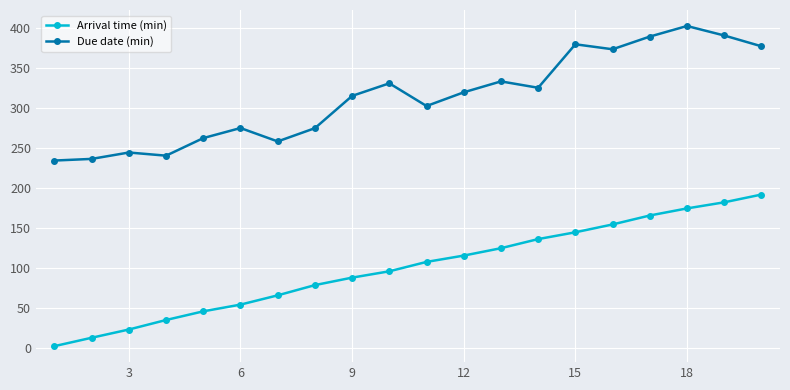

What is the minimum value shown in the chart?

1.9